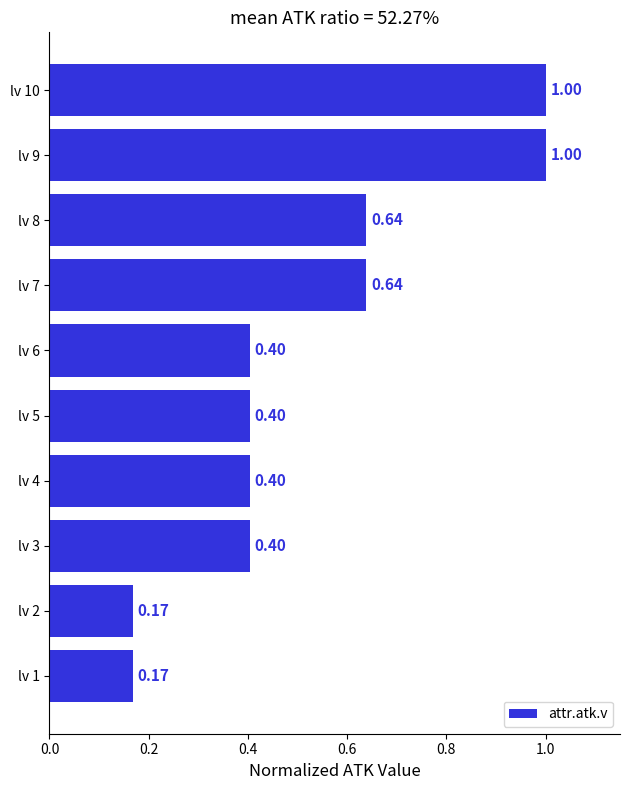

What is the change in value from lv 1 to lv 3?

+0.2